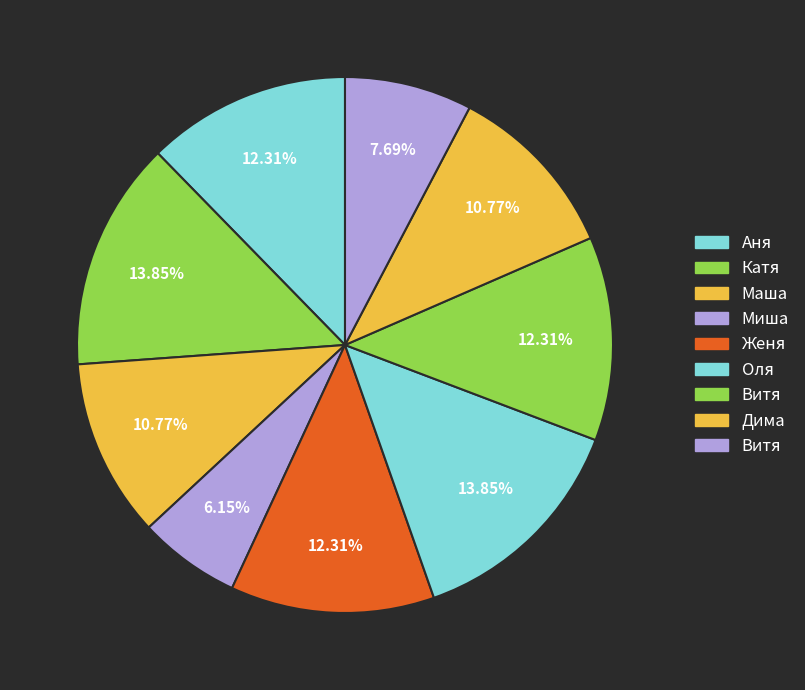

To the nearest percent, what is the difference between the largest and smallest slice percentages?

8%